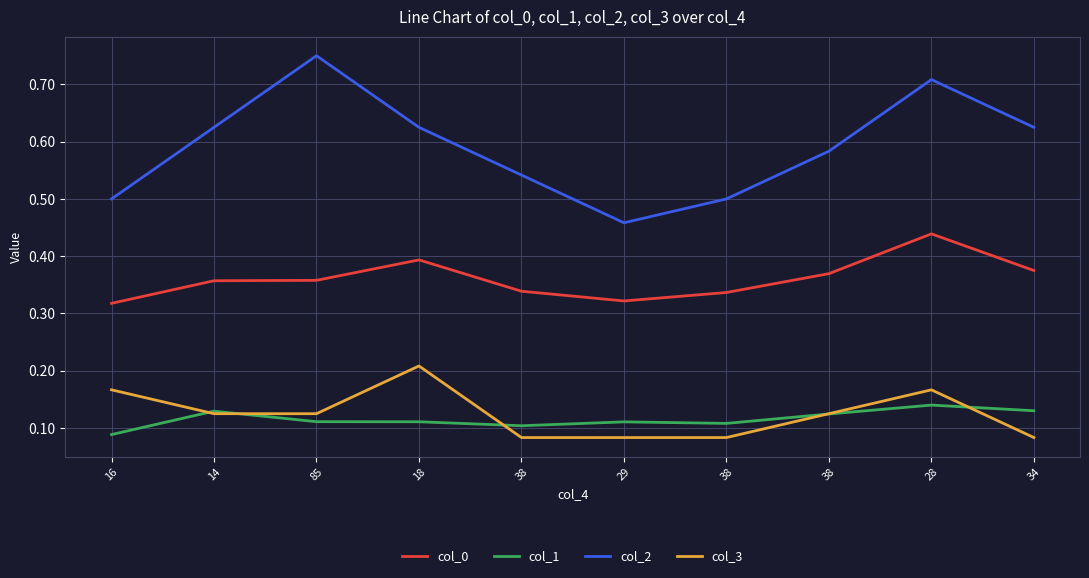

True or false: col_0 and col_1 cross at least once.

False